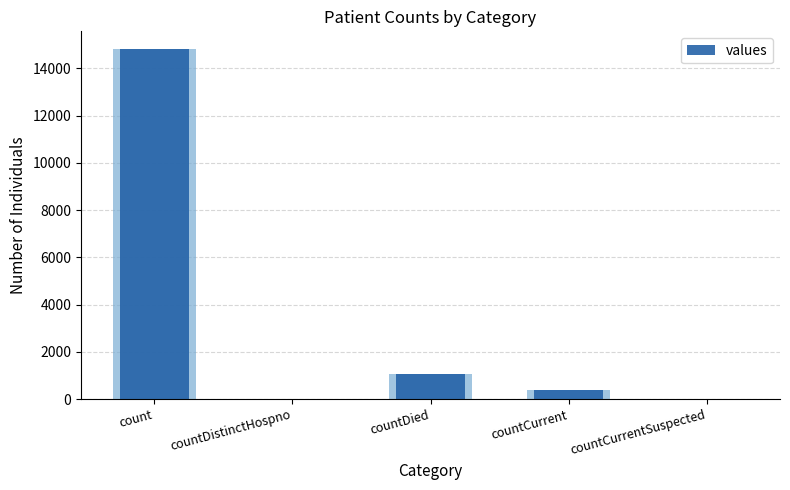

Reading left to right, list all the values displayed in this chart.

count=14832	countDistinctHospno=0	countDied=1054	countCurrent=383	countCurrentSuspected=0